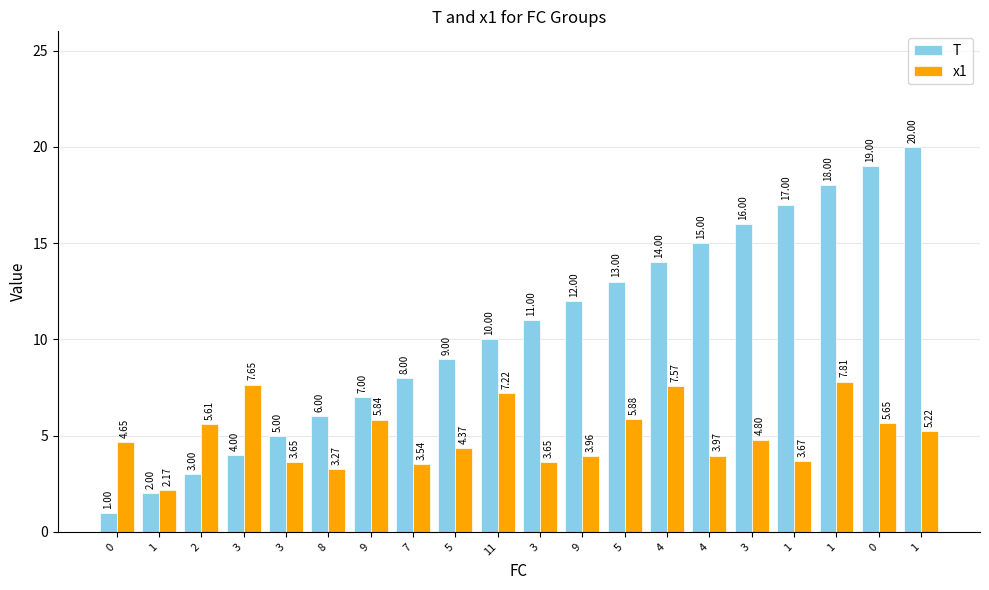

The value of x1 at 2 is 5.6. True or false?

True